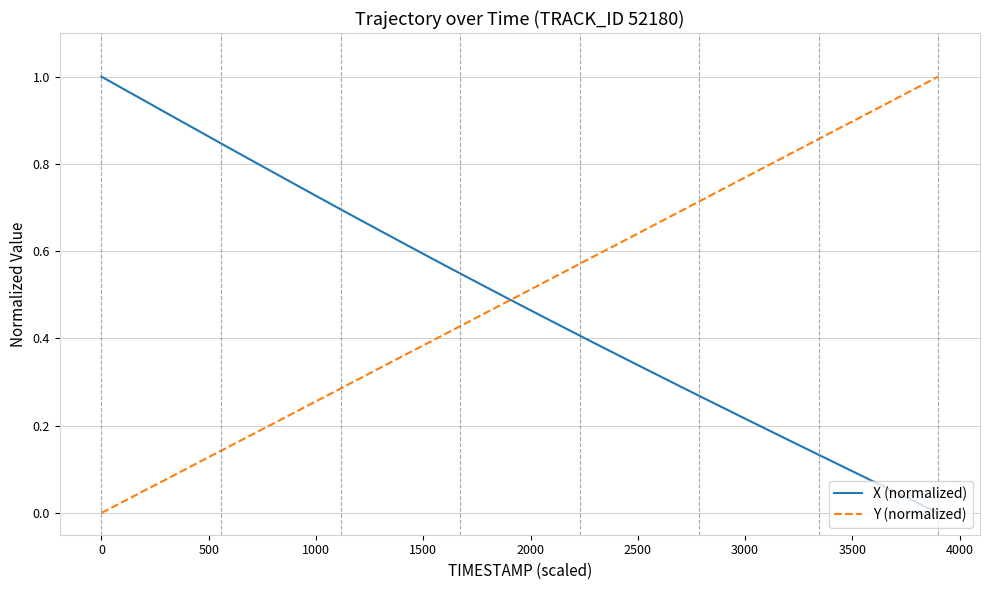

How many times do Y (normalized) and X (normalized) cross each other?

1